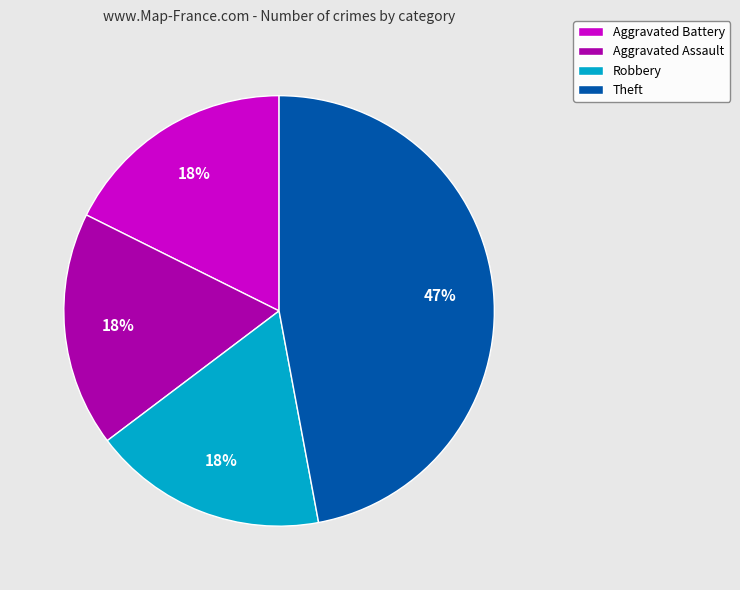

Count the number of slices in the pie.

4